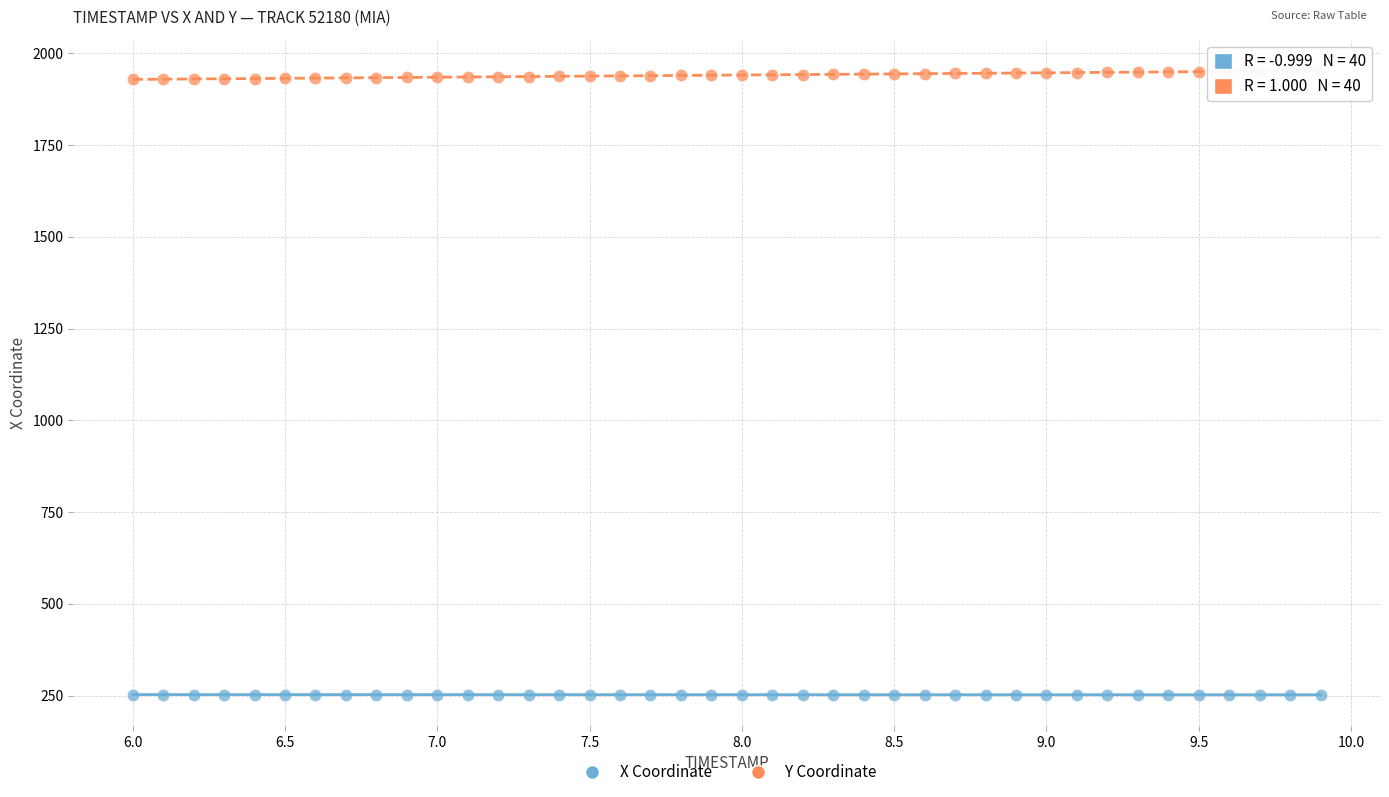

Which series has the widest spread of Y values?

Y Coordinate